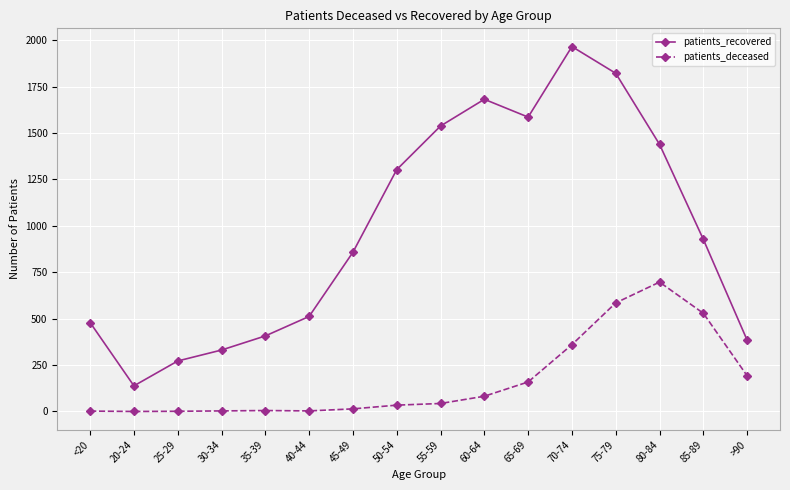

Which series has the largest range (max minus min)?

patients_recovered